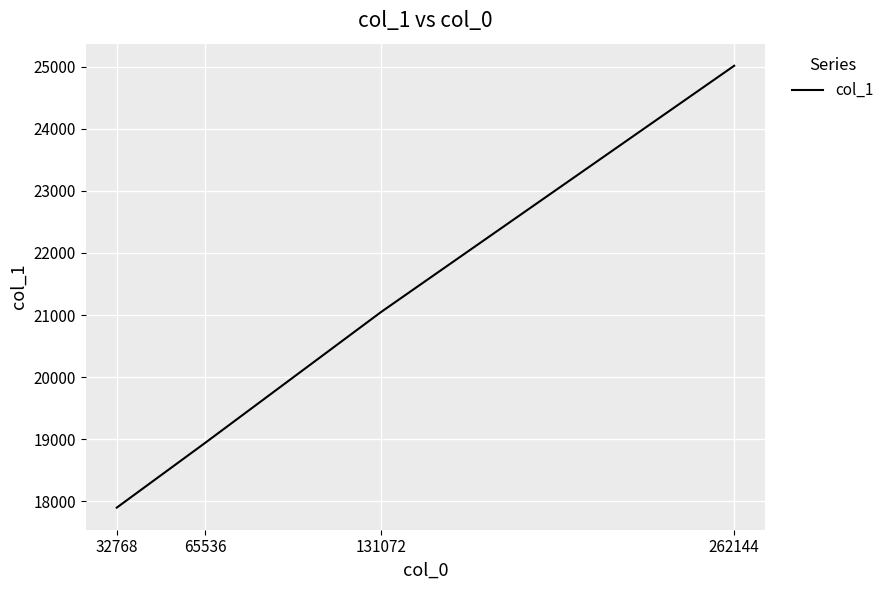

List the labels in order of value, smallest first.

32768, 65536, 131072, 262144